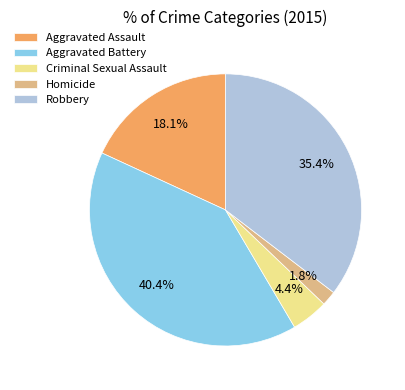

Is there a majority slice in this chart?

No